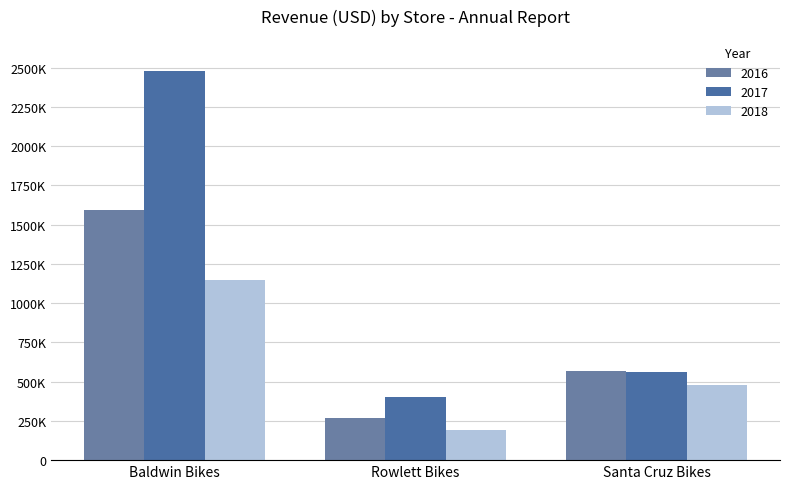

Rank the series at Santa Cruz Bikes from lowest to highest value.

2018, 2017, 2016